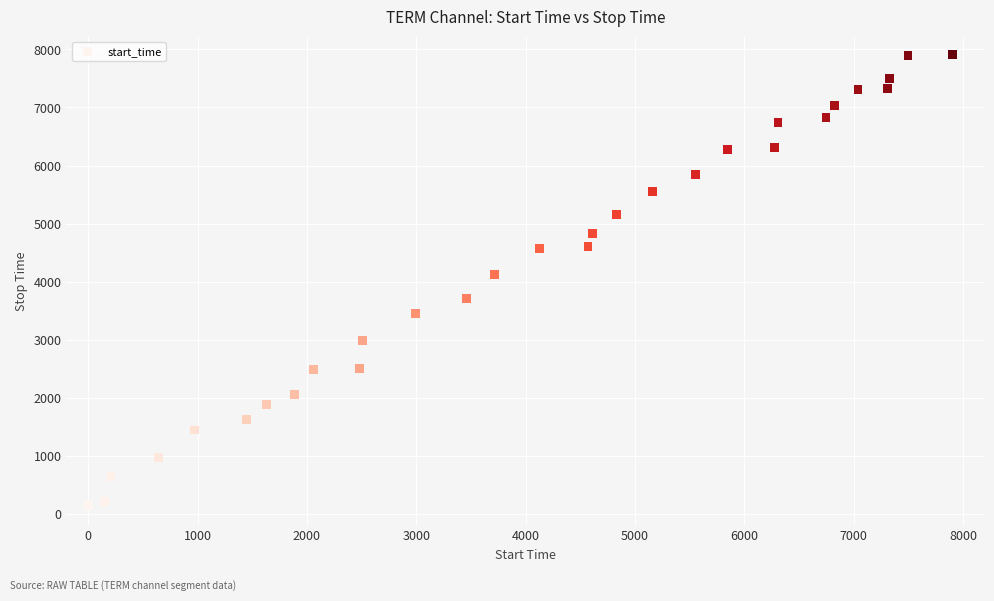

What is the range of X values (max minus min)?

7900